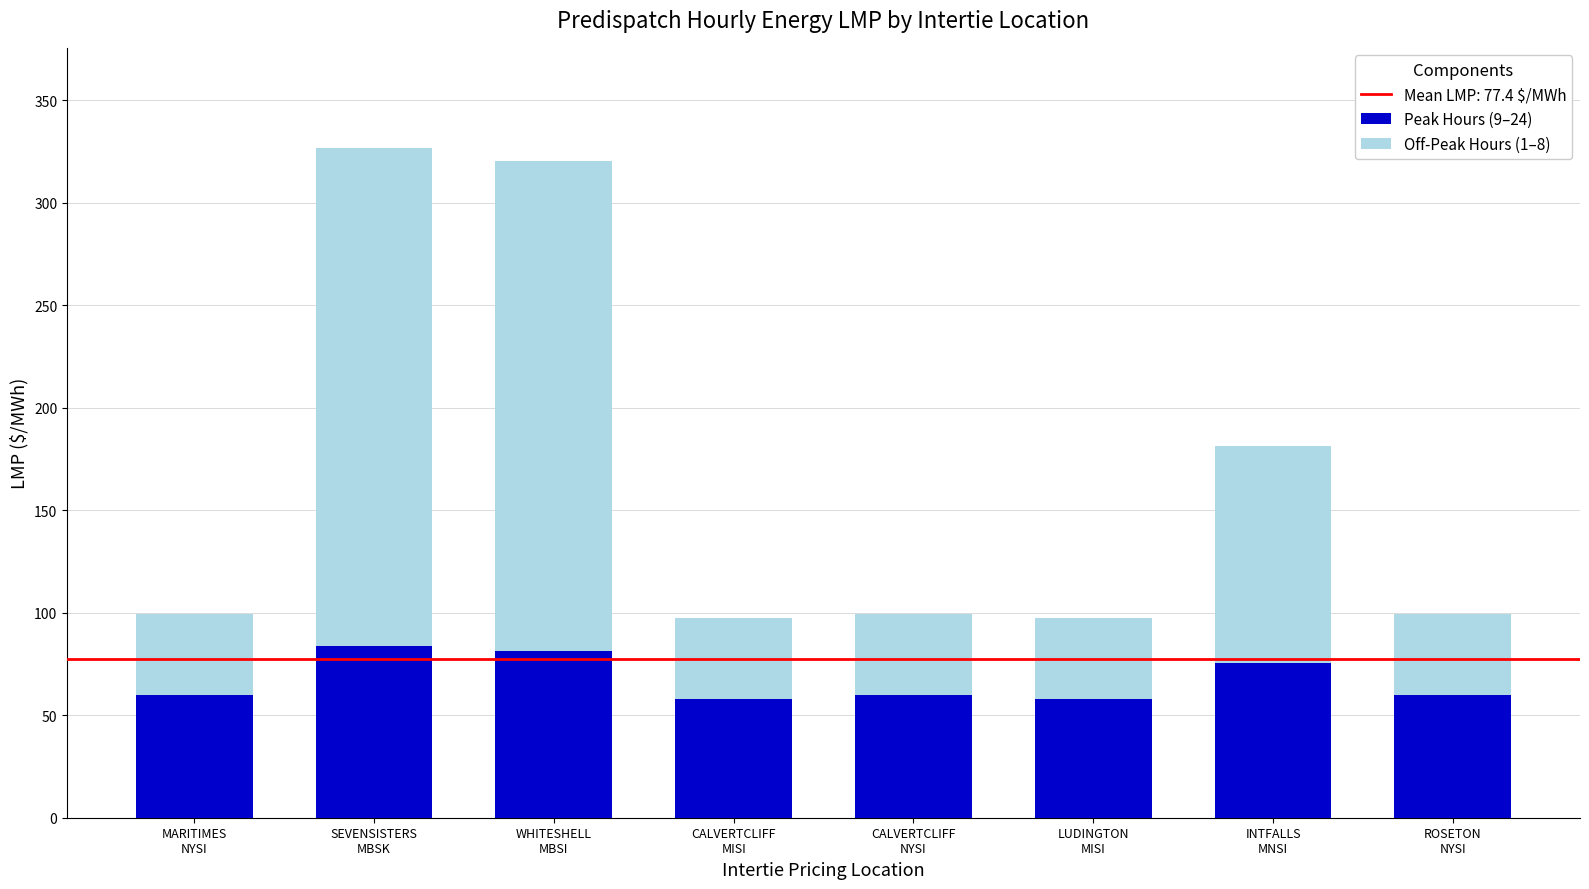

At which category is the sum across all series the highest?

SEVENSISTERS
MBSK